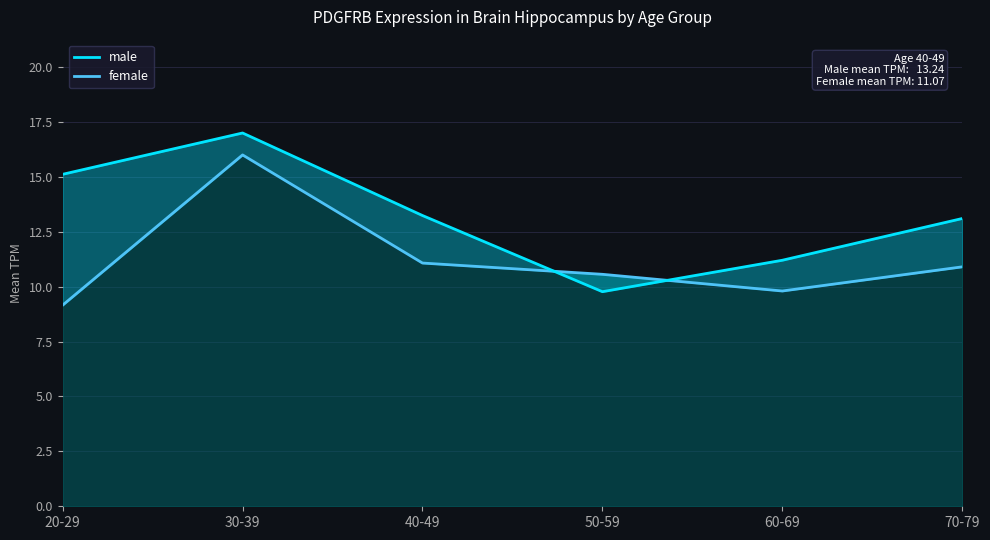

What is the label of the 6th point from the right?

20-29